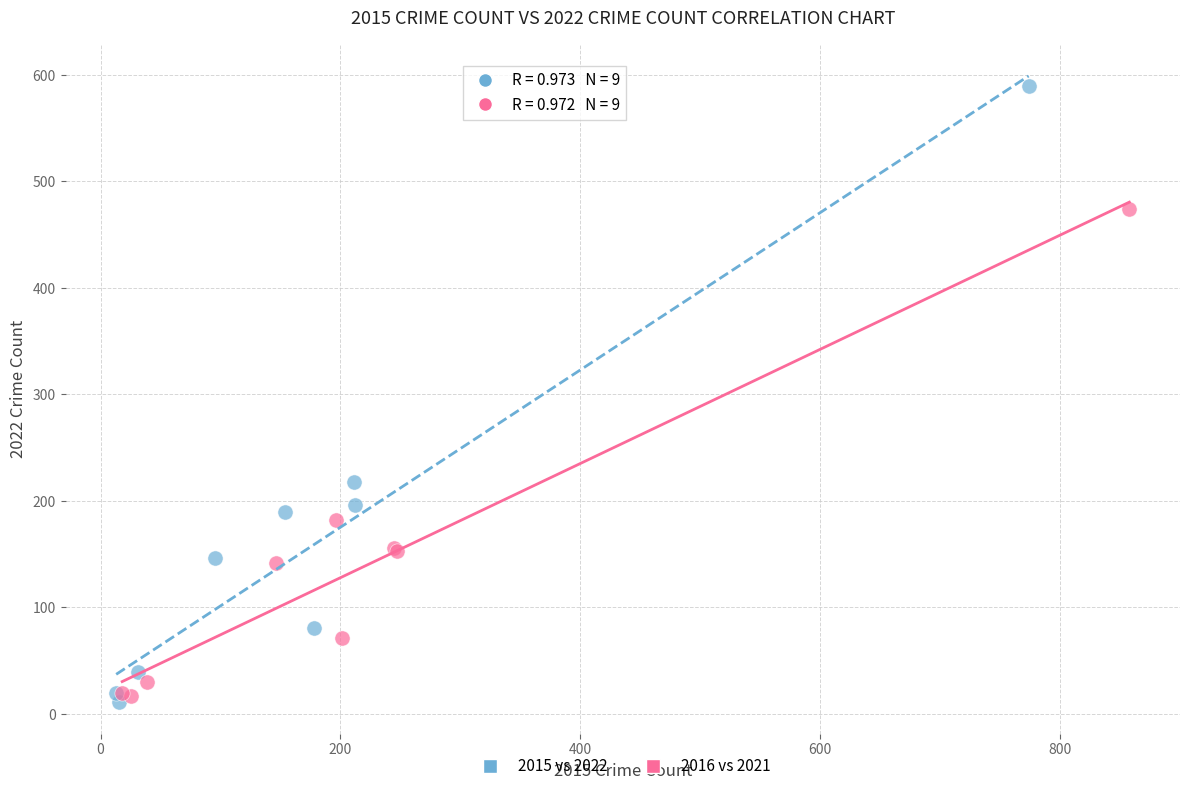

What are all the series names shown in the legend?

2015 vs 2022, 2016 vs 2021